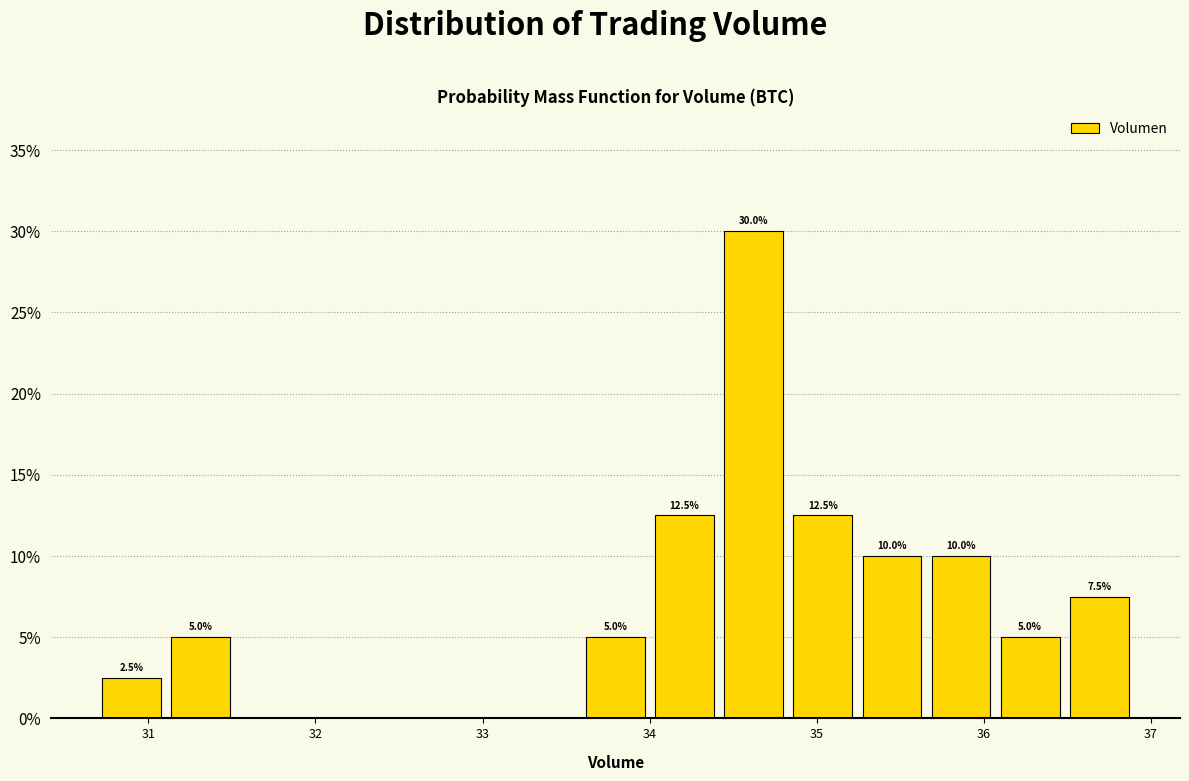

Over which range of the x-axis is the bar tallest?

34.4 to 34.8